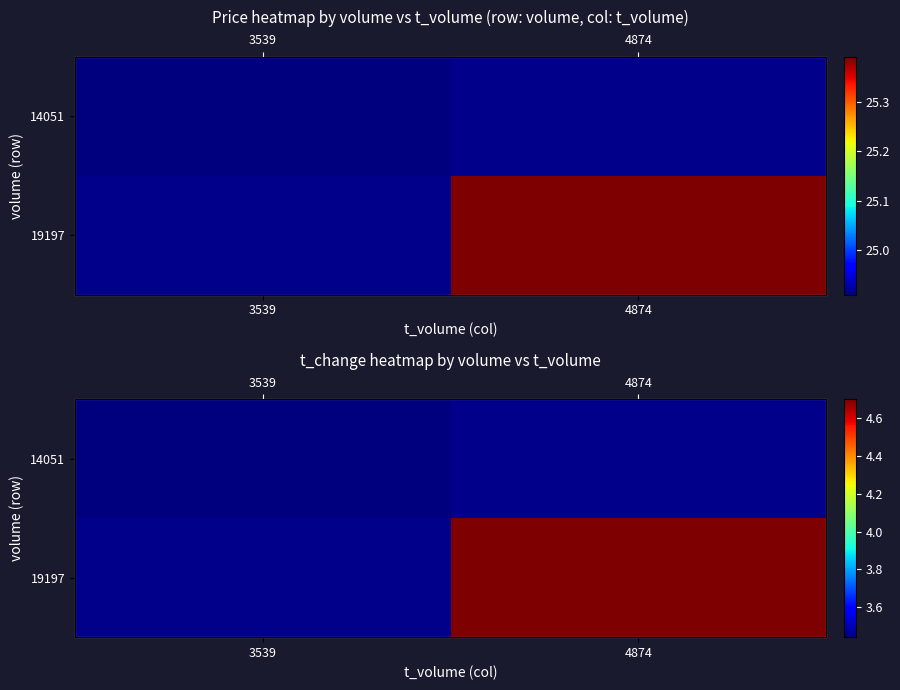

True or false: 19197 has a value of 2.1 at 4874.

False